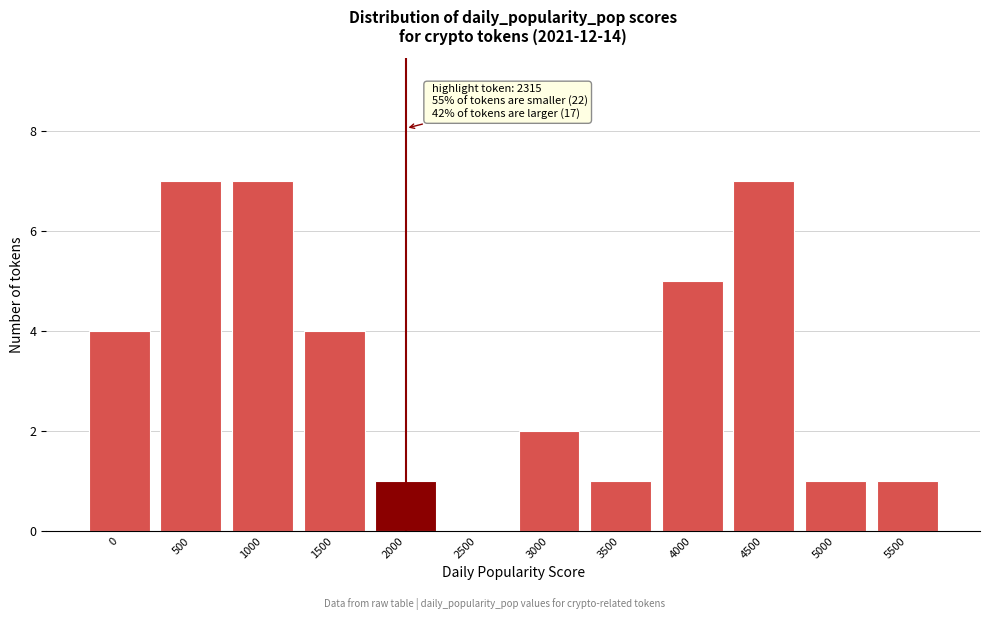

Reading left to right, what are all the values shown in this chart?

0=4	500=7	1000=7	1500=4	2000=1	2500=0	3000=2	3500=1	4000=5	4500=7	5000=1	5500=1